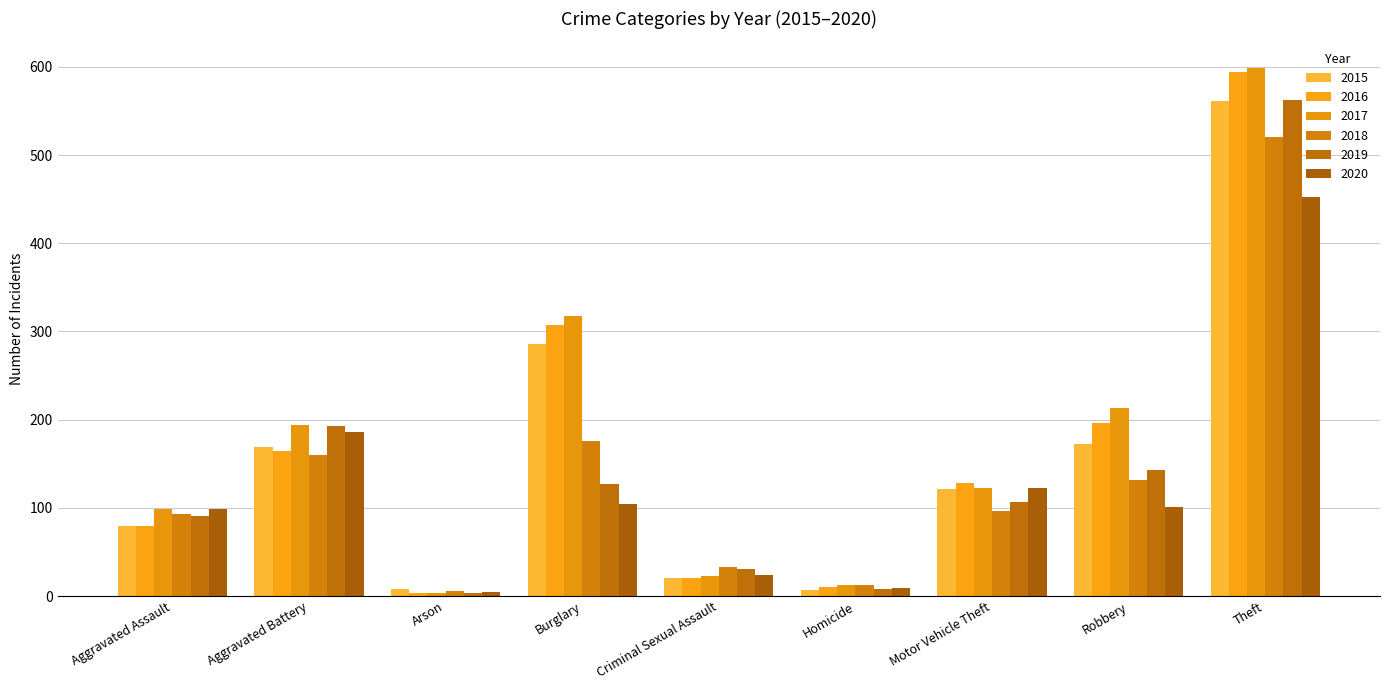

Which category has the lowest value in the 2020 series?

Arson